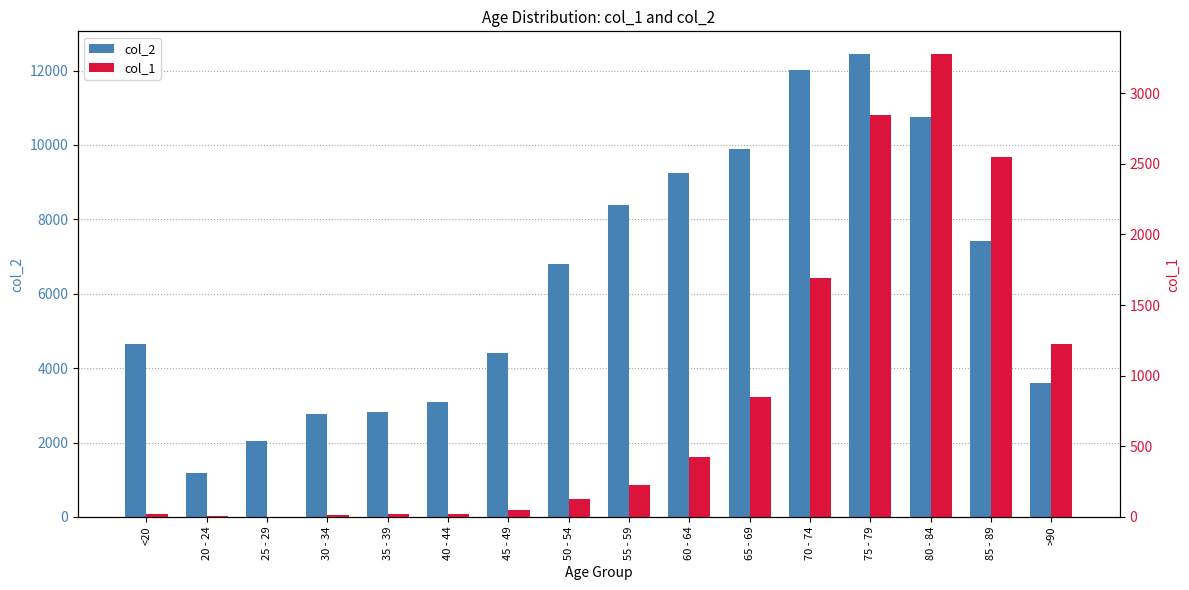

Reading right to left, transcribe all the data shown in this chart.

col_2: 3604	7417	10764	12434	12018	9883	9236	8400	6803	4396	3078	2814	2765	2038	1191	4641
col_1: 1224	2548	3273	2848	1690	850	426	227	126	47	24	18	17	3	4	18